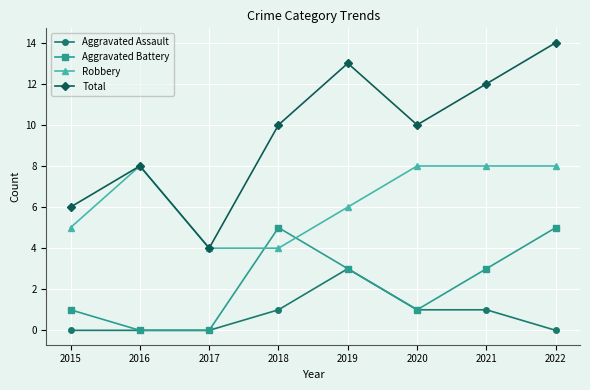

Reading right to left, extract all data points from this chart.

Aggravated Assault: 2022=0	2021=1	2020=1	2019=3	2018=1	2017=0	2016=0	2015=0
Aggravated Battery: 2022=5	2021=3	2020=1	2019=3	2018=5	2017=0	2016=0	2015=1
Robbery: 2022=8	2021=8	2020=8	2019=6	2018=4	2017=4	2016=8	2015=5
Total: 2022=14	2021=12	2020=10	2019=13	2018=10	2017=4	2016=8	2015=6